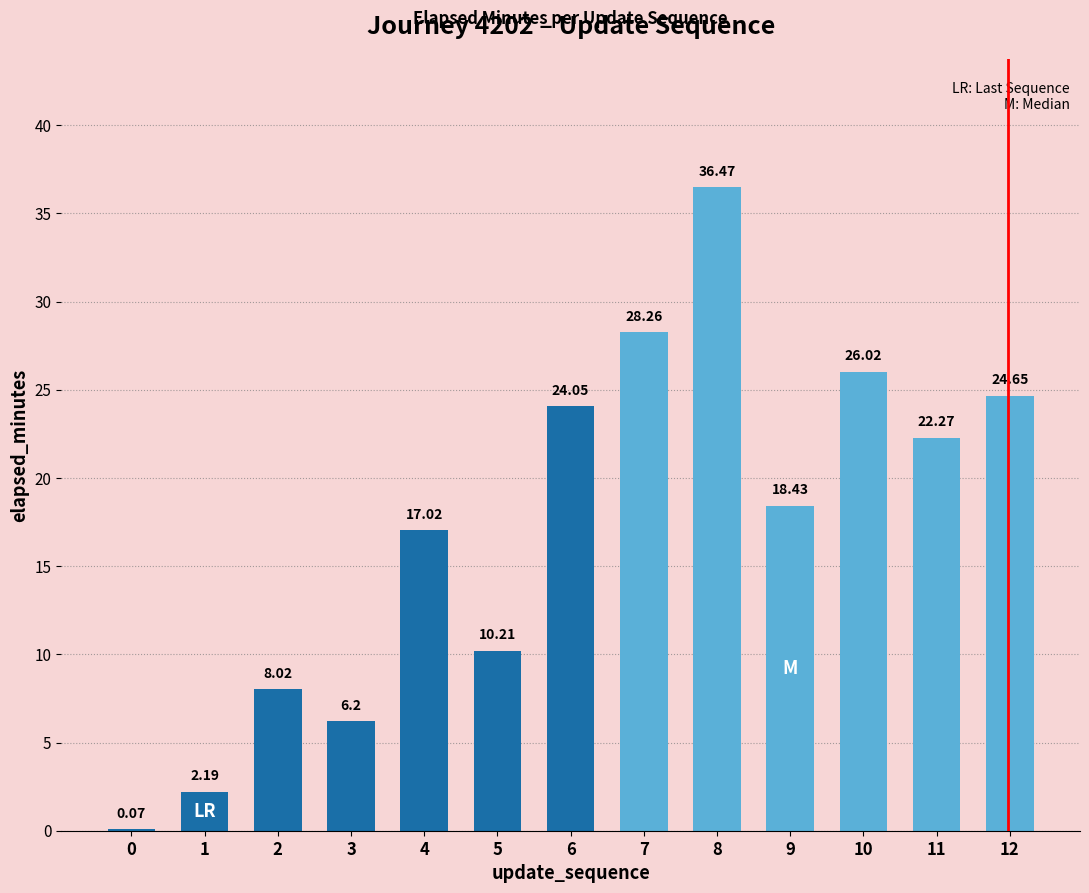

At which label does the data first exceed 18?

6